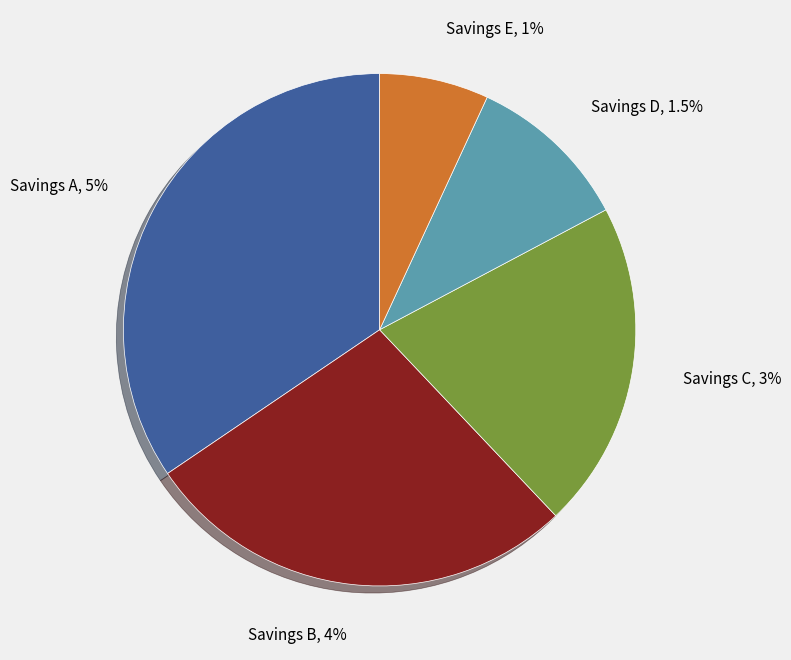

What percentage is NOT represented by Savings A?

65.5%